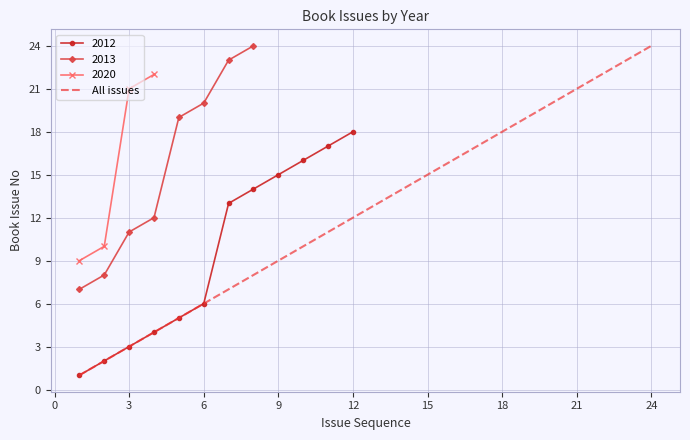

What is the highest value of the All issues series?

24